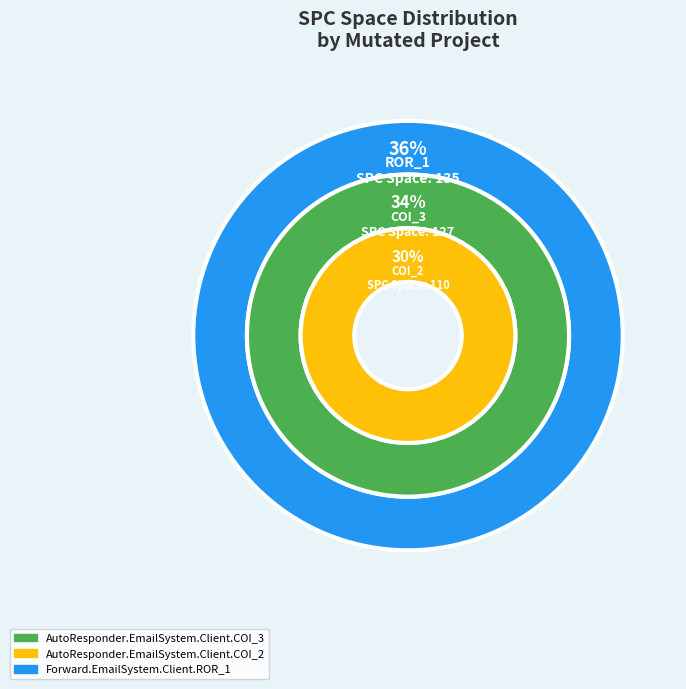

What is the change in value from AutoResponder.EmailSystem.Client.COI_2 to Forward.EmailSystem.Client.ROR_1?

+25